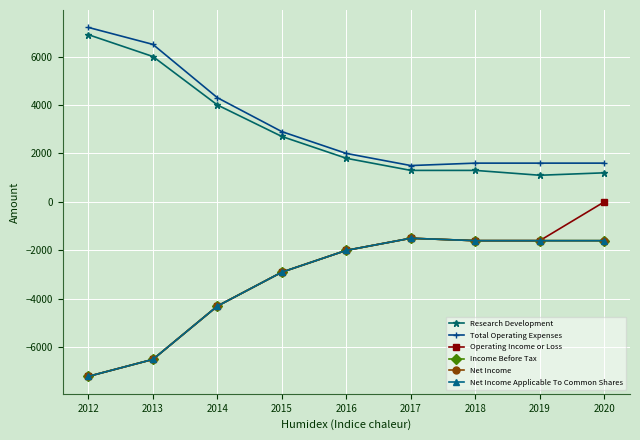

Does the chart have visible grid lines?

Yes